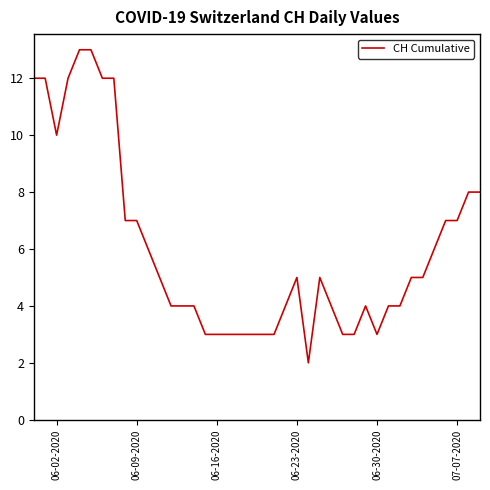

What is the minimum value shown in the chart?

2